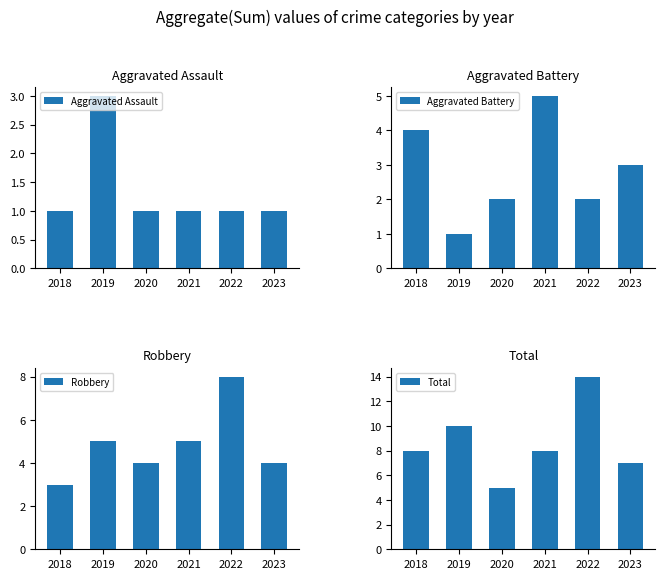

Reading left to right, extract all data points from this chart.

Aggravated Assault: 2018=1	2019=3	2020=1	2021=1	2022=1	2023=1
Aggravated Battery: 2018=4	2019=1	2020=2	2021=5	2022=2	2023=3
Robbery: 2018=3	2019=5	2020=4	2021=5	2022=8	2023=4
Total: 2018=8	2019=10	2020=5	2021=8	2022=14	2023=7